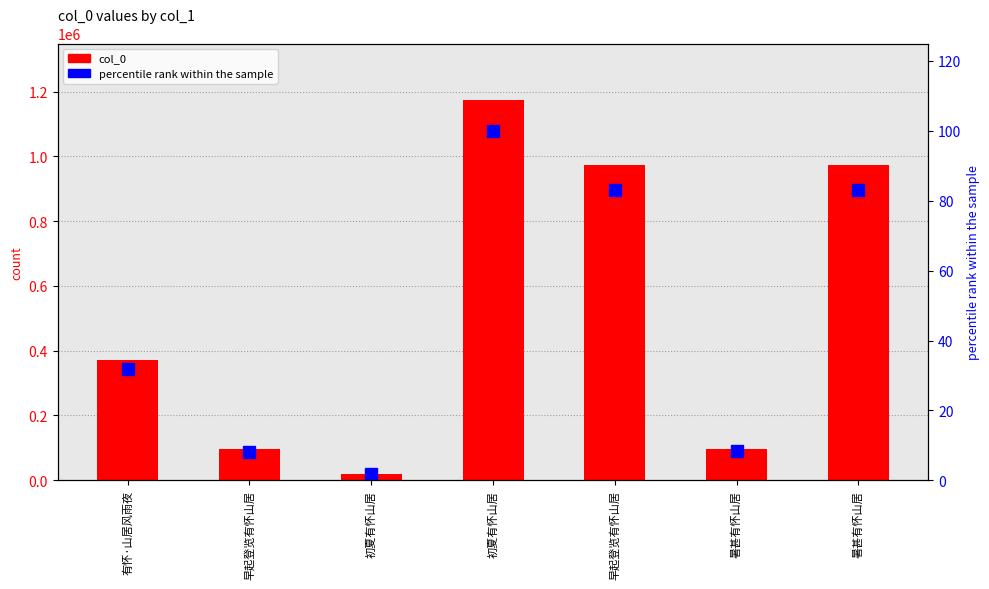

What is the label of the 6th bar from the left?

暑甚有怀山居